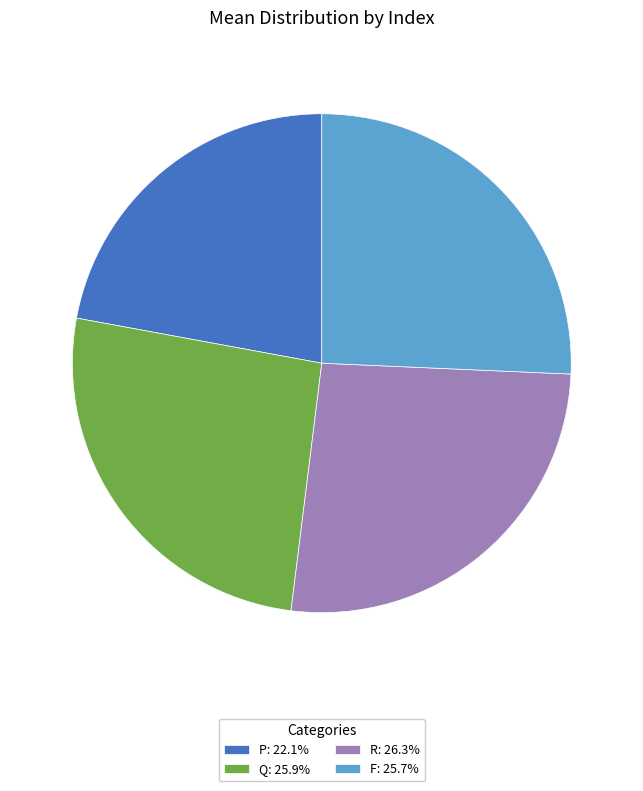

Between F and R, which is larger?

R